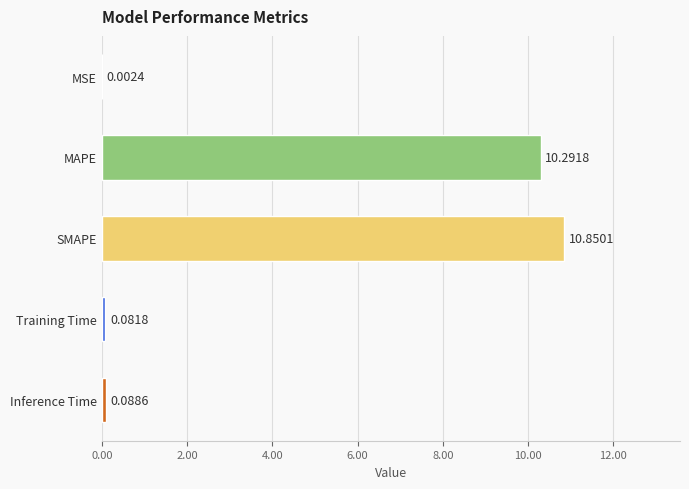

At which category does the chart reach its peak across all series?

SMAPE